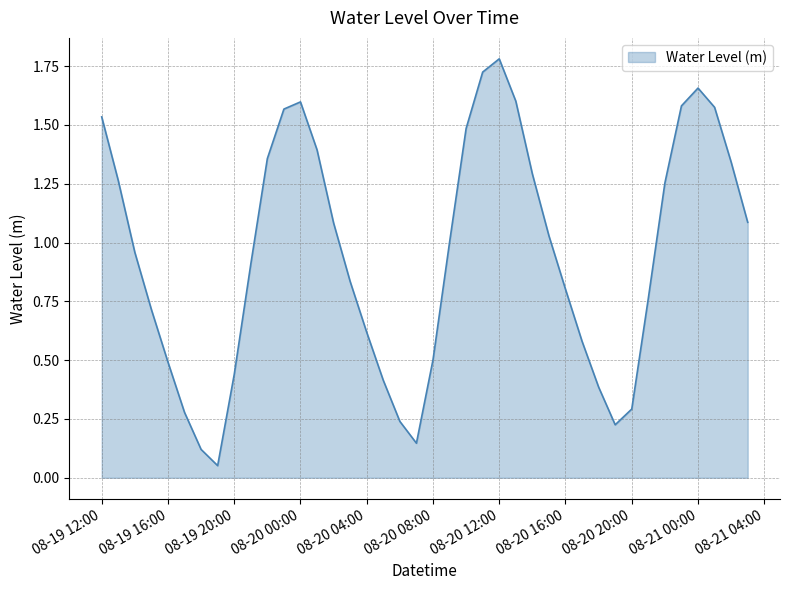

What is the maximum value shown in the chart?

1.8